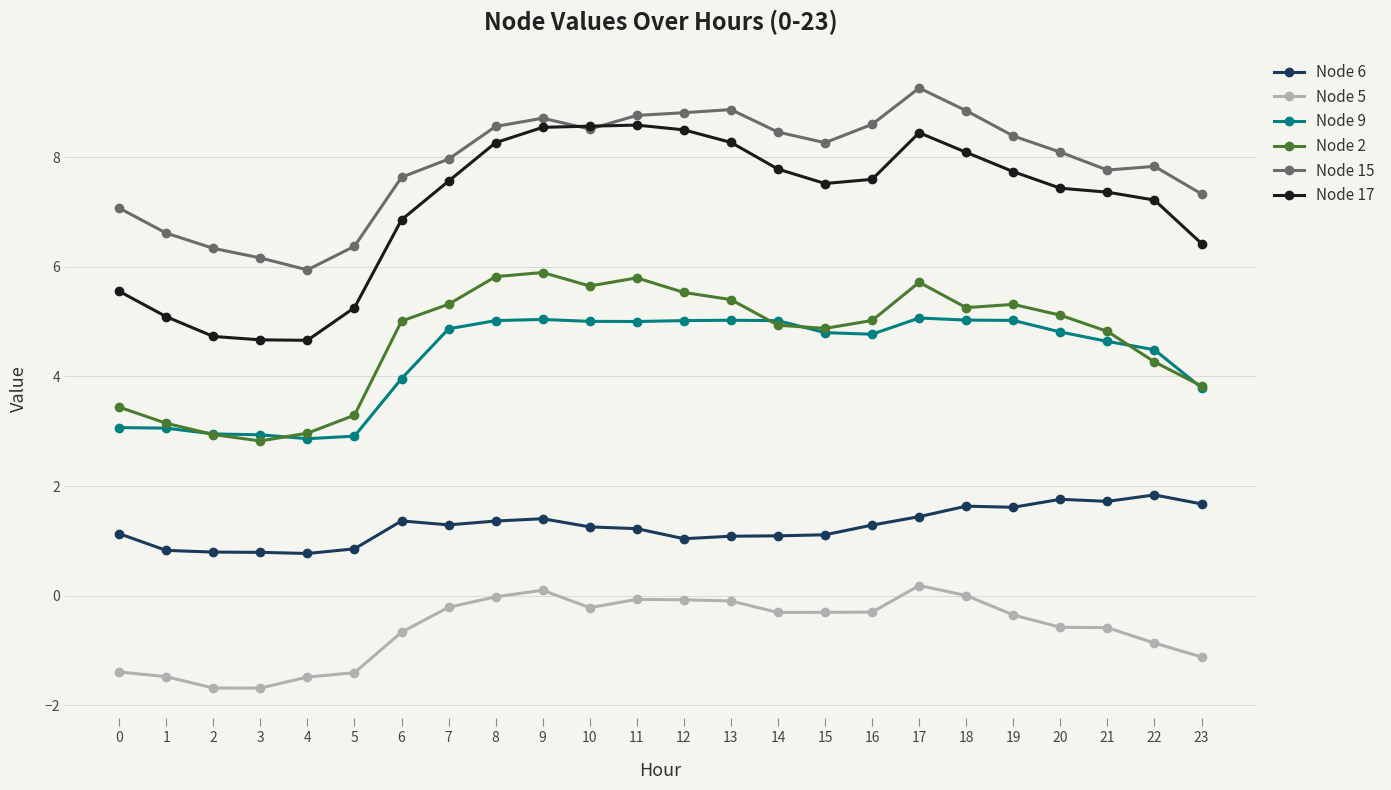

How many series are shown in this chart?

6